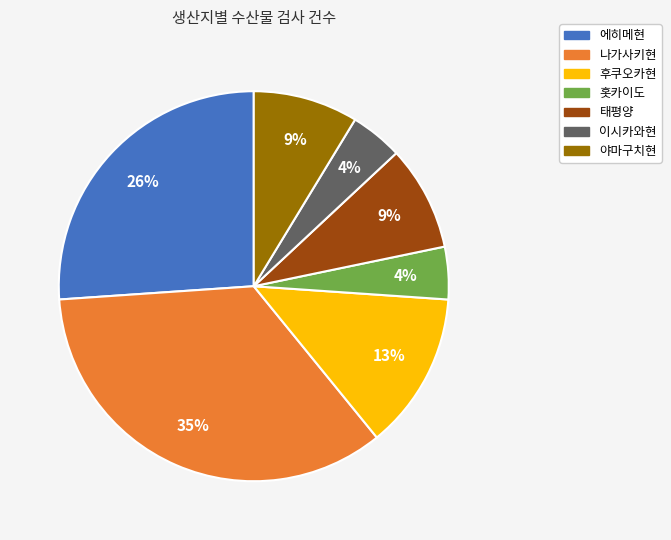

Is there any slice that represents more than half of the pie?

No